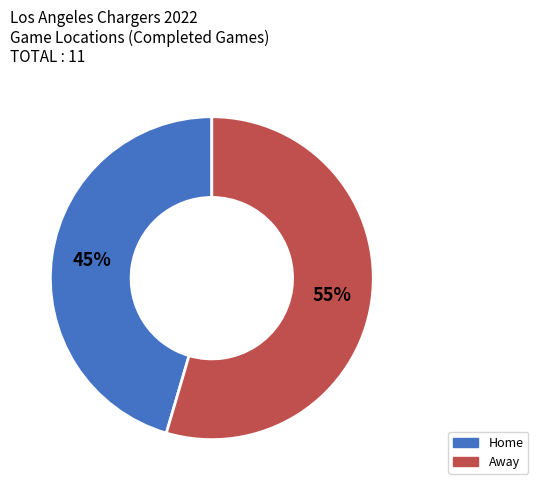

Which slice is the largest?

Away